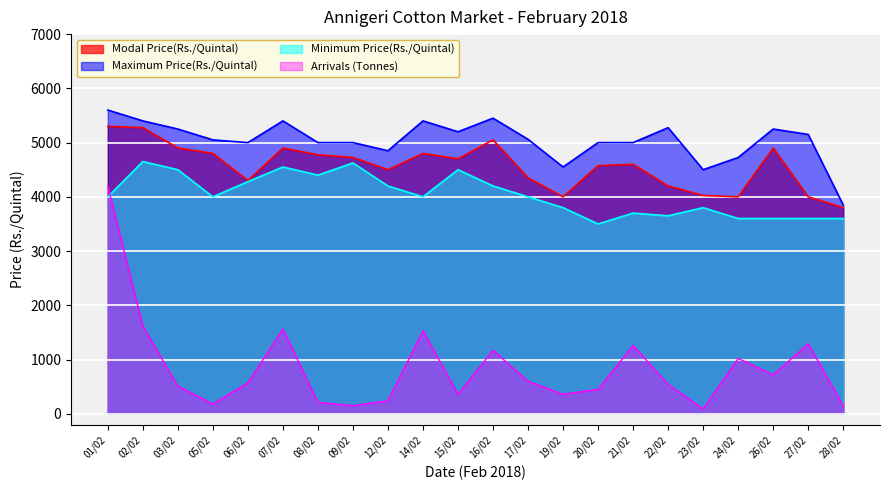

At which label does Minimum Price(Rs./Quintal) reach its minimum?

20/02